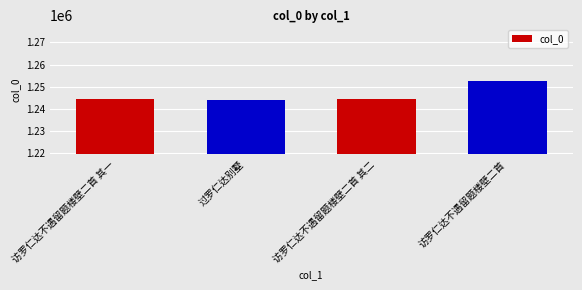

Is it true that the value at 过罗仁达别墅 is 1244045?

True